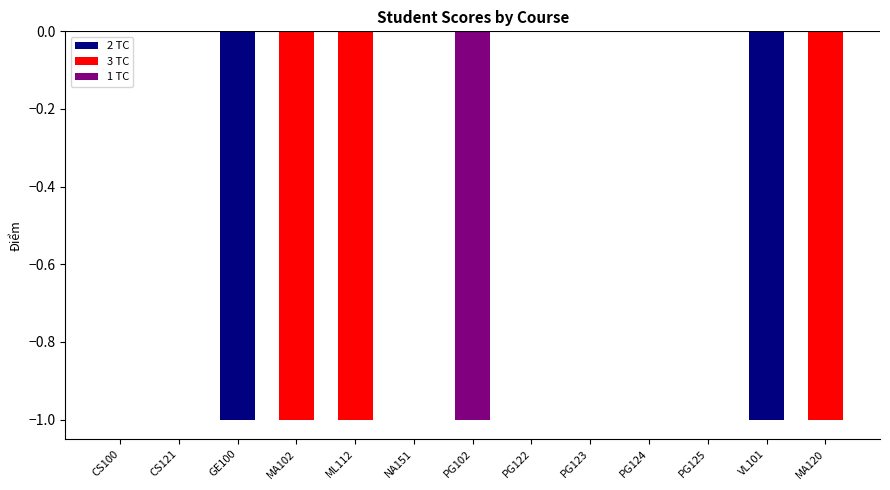

How many series are shown in this chart?

1